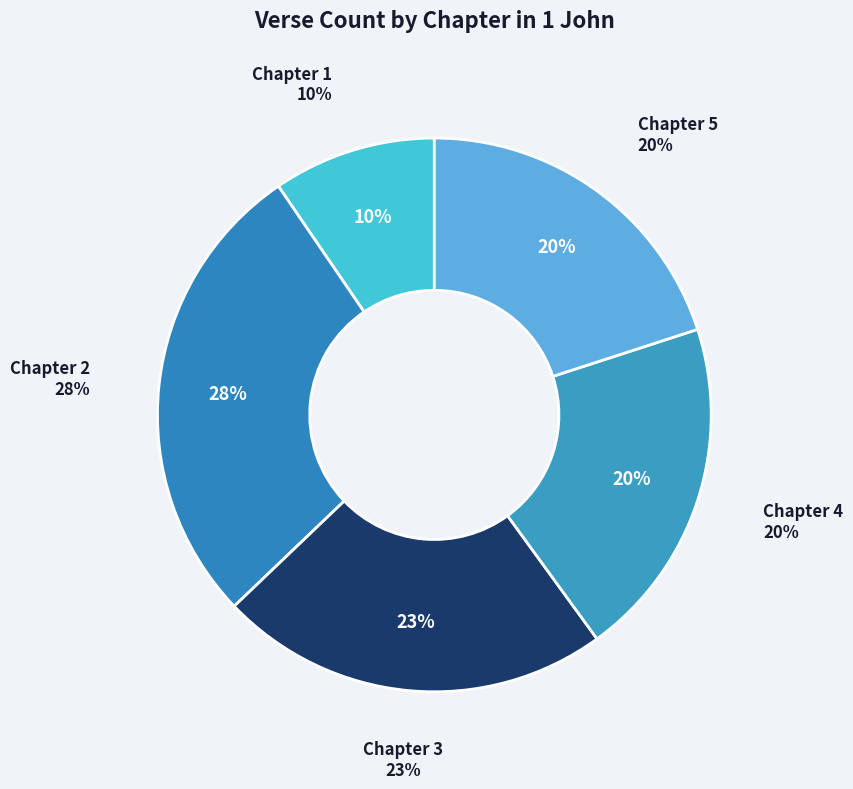

How many segments does this pie chart have?

5